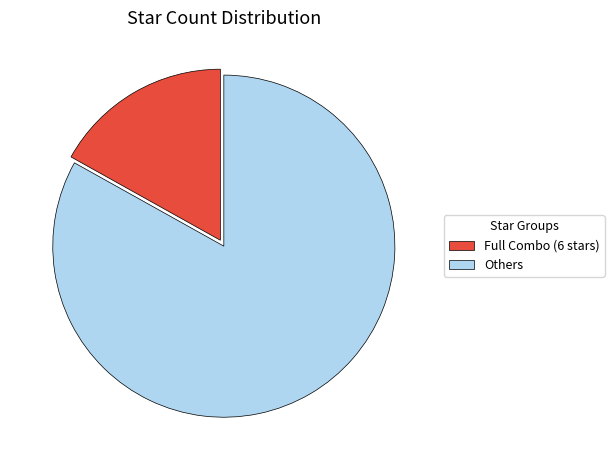

Do Full Combo (6 stars) and Others together represent more than half of the pie?

Yes